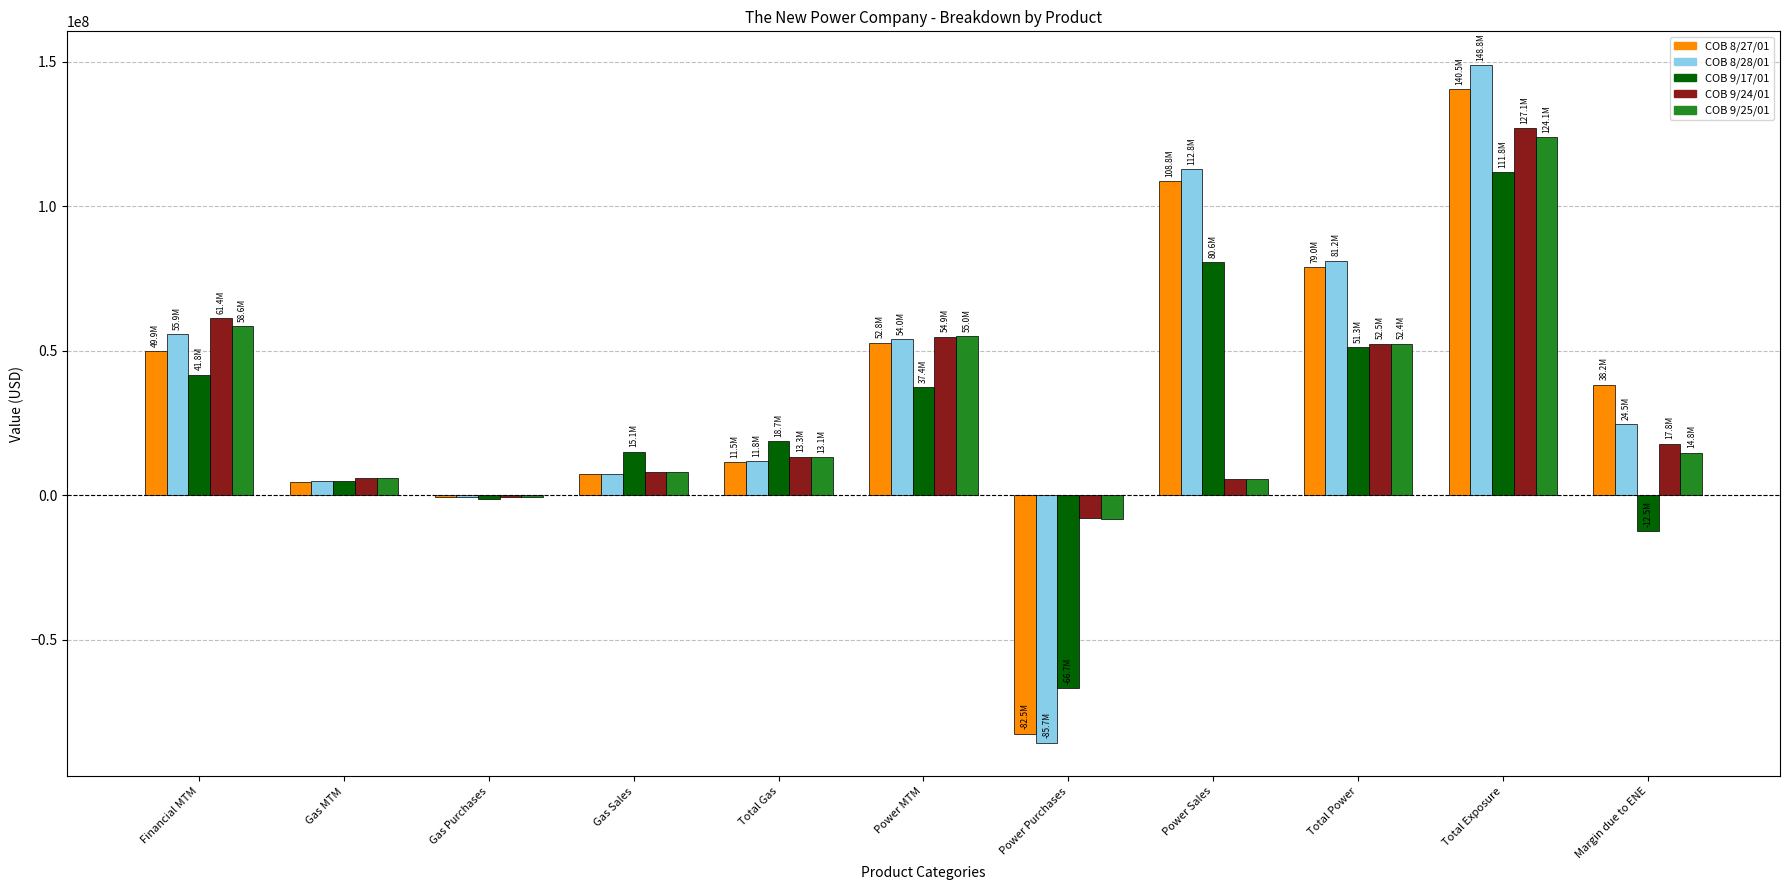

At which category does the chart reach its peak across all series?

Total Exposure